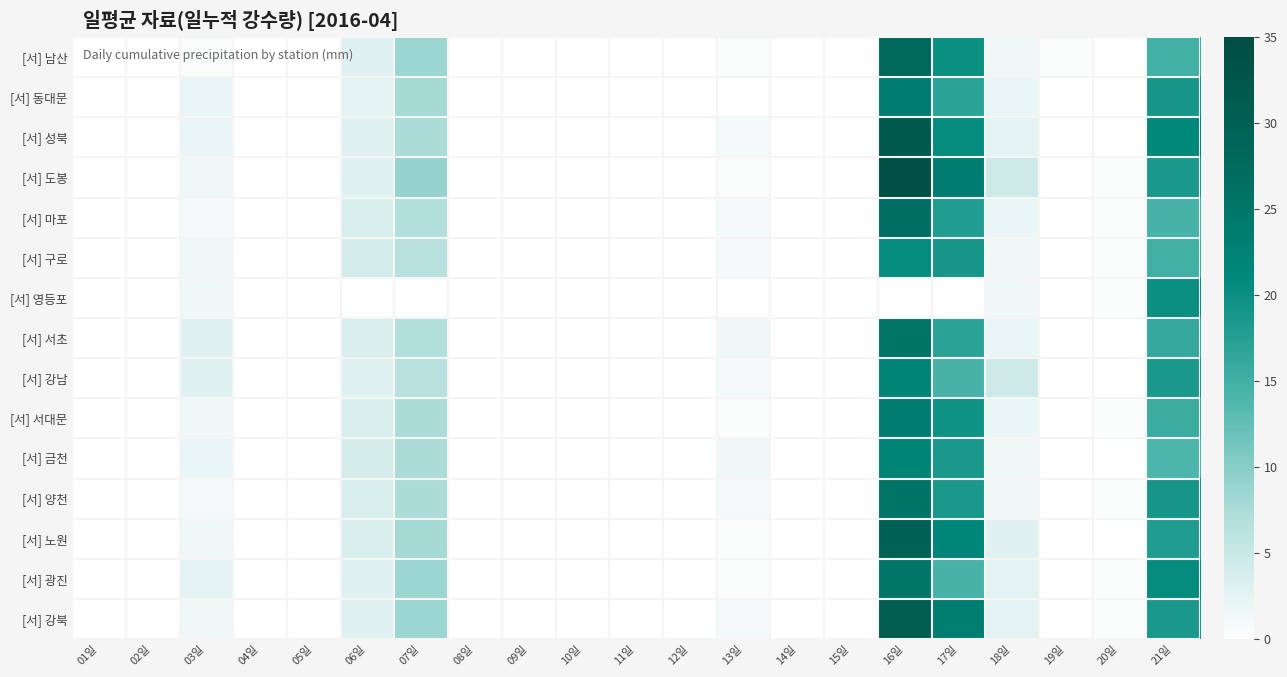

Which category has the lowest value across all series?

01일